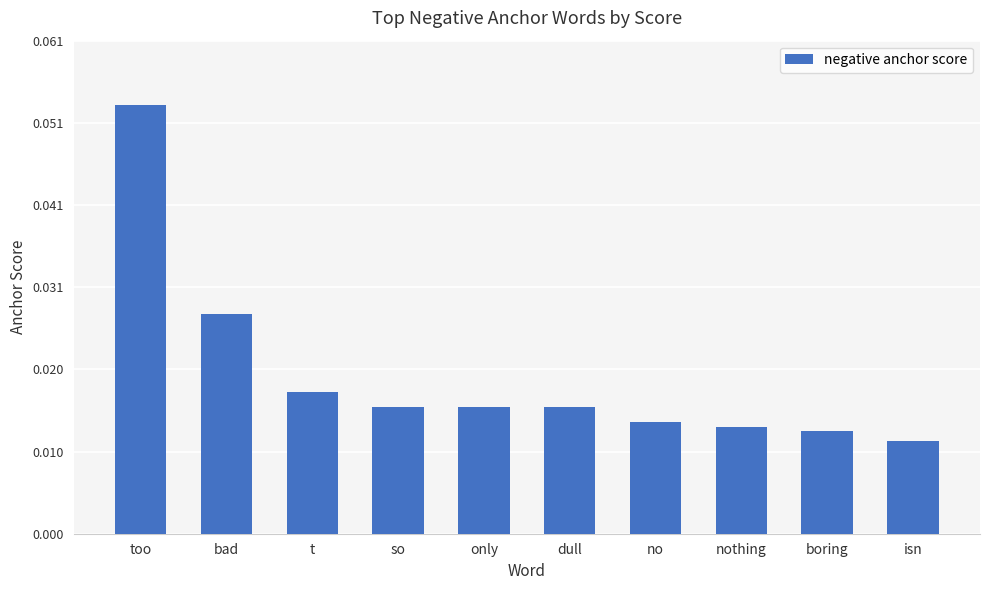

What is the label of the 9th bar from the right?

bad